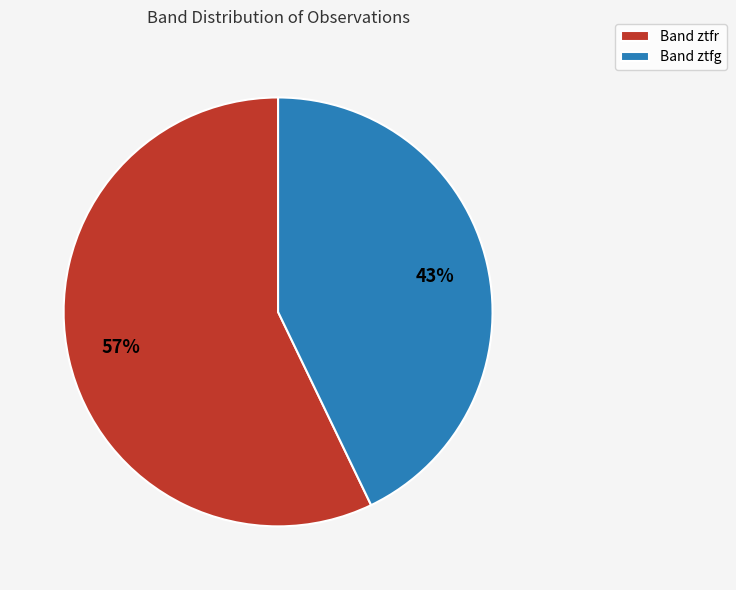

Between Band ztfg and Band ztfr, which is larger?

Band ztfr